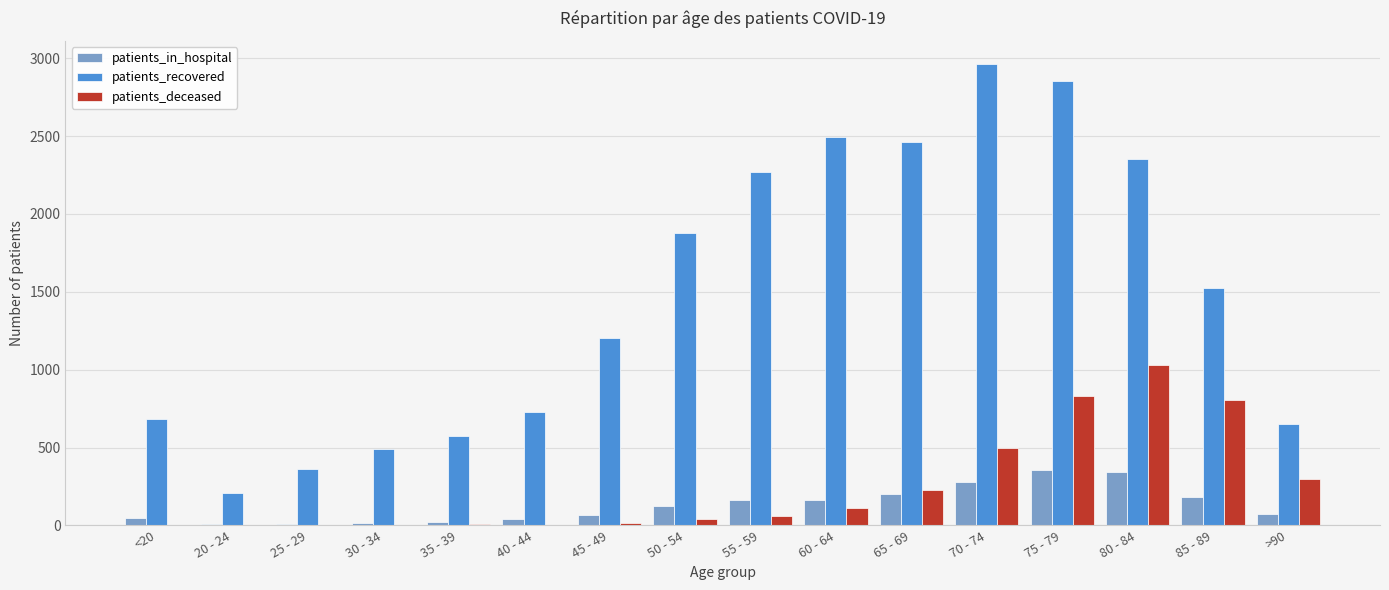

What is the sum of all patients_in_hospital values?

2098